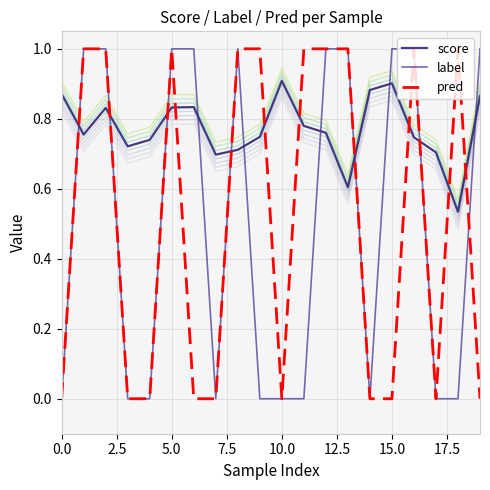

What are all the series names shown in the legend?

score, label, pred